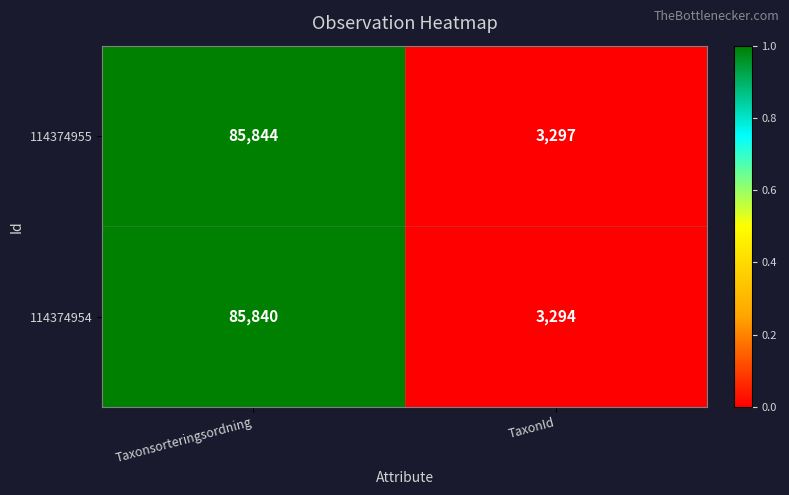

How many categories are shown in the chart?

2